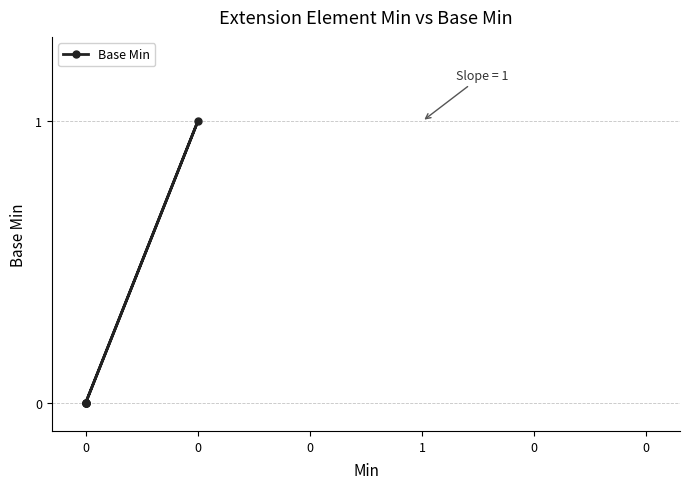

The chart shows a value of 1 at 0. True or false?

False